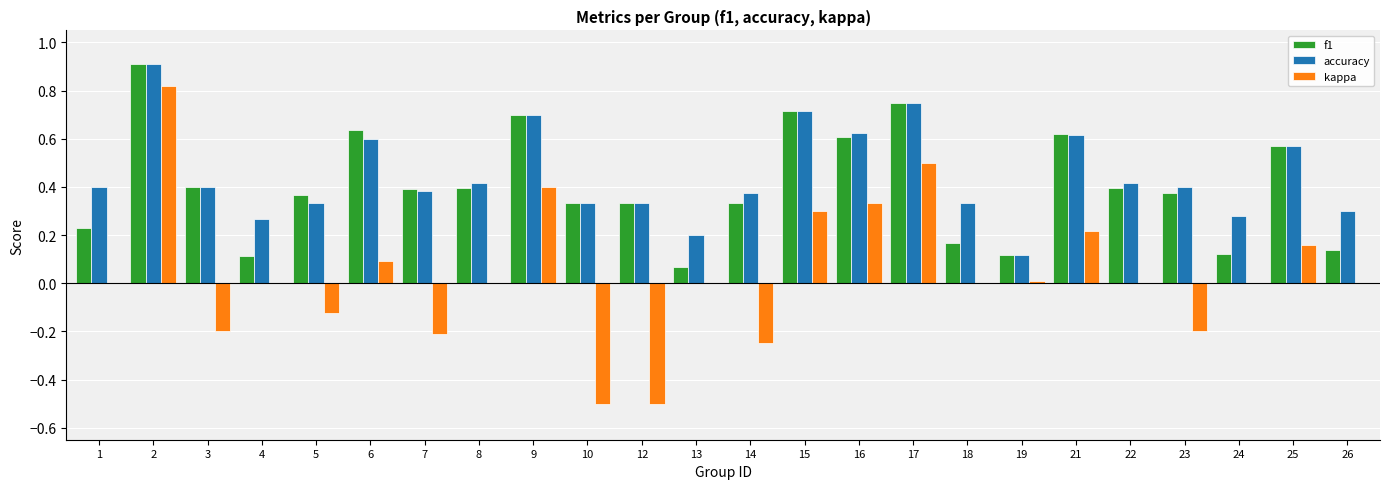

Which series changed the most between 9 and 18?

f1